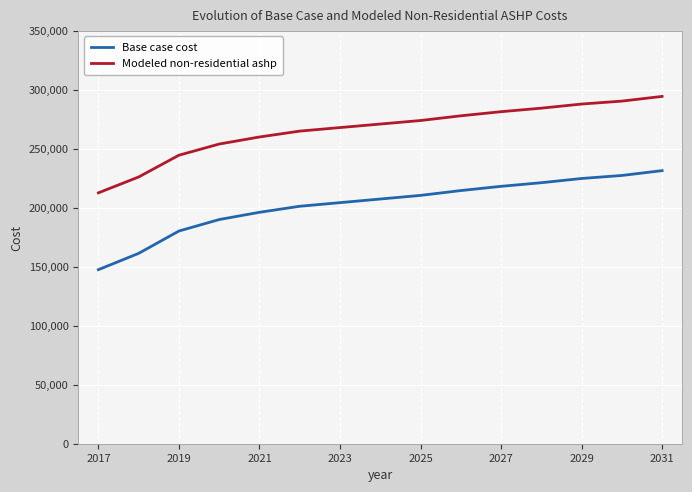

True or false: Modeled non-residential ashp and Base case cost cross at least once.

False